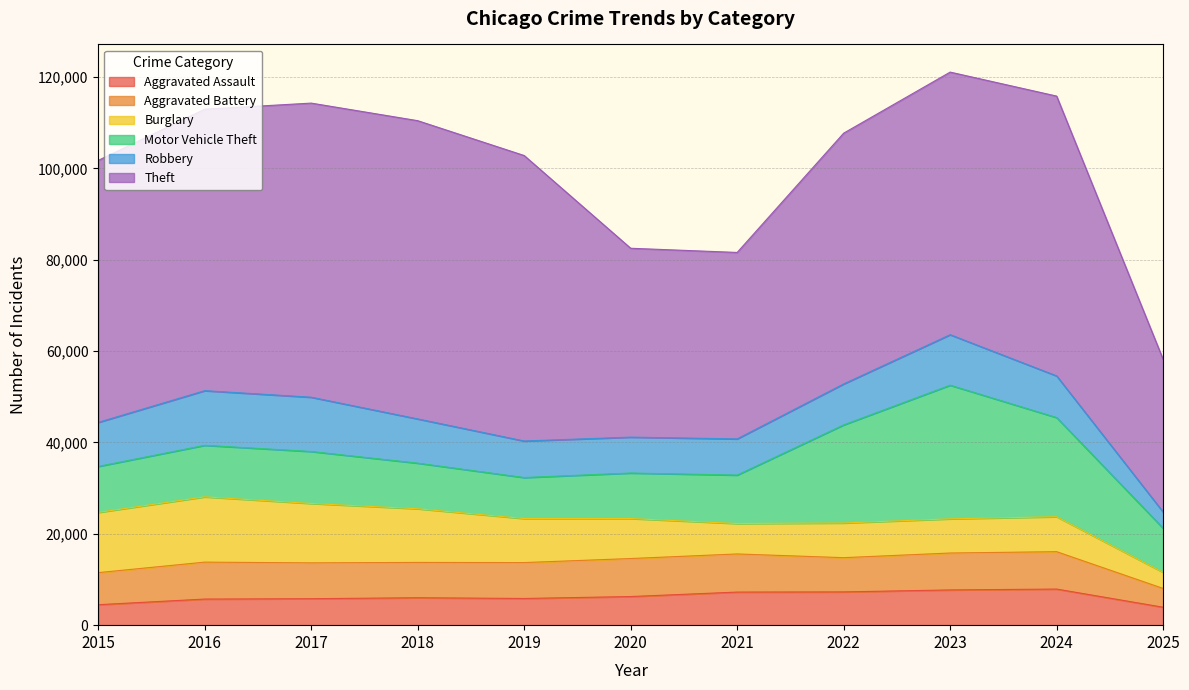

True or false: Theft has a value of 64386 at 2017.

True